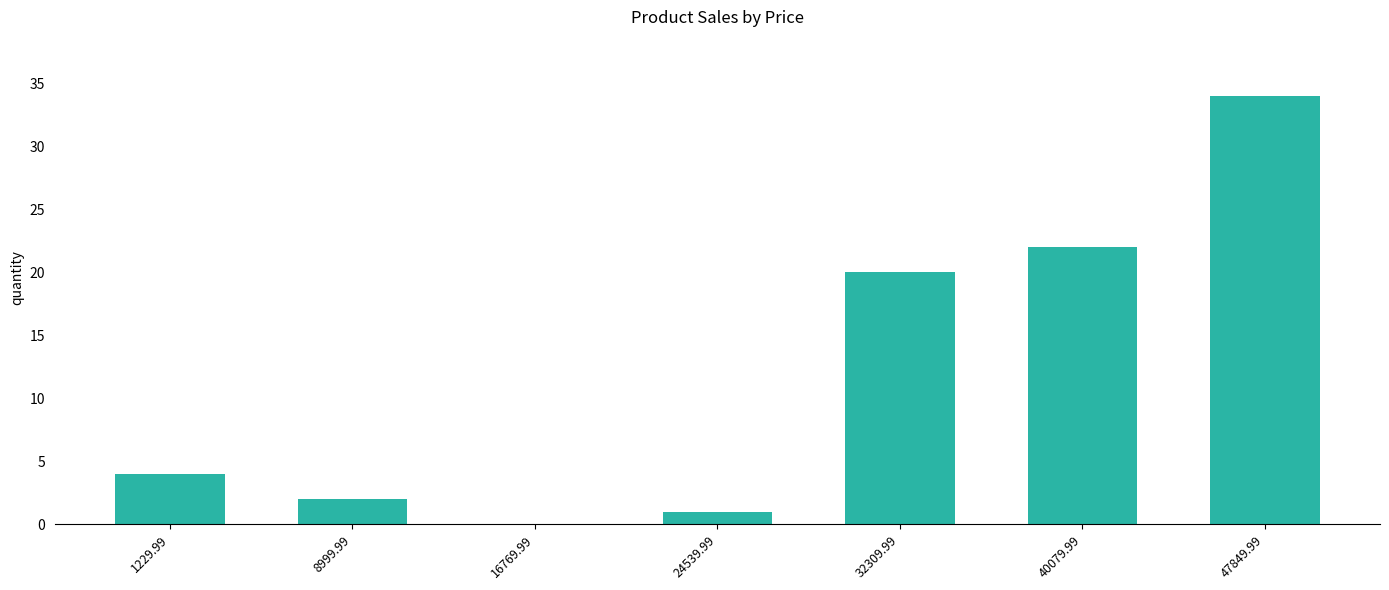

What is the maximum value shown in the chart?

34